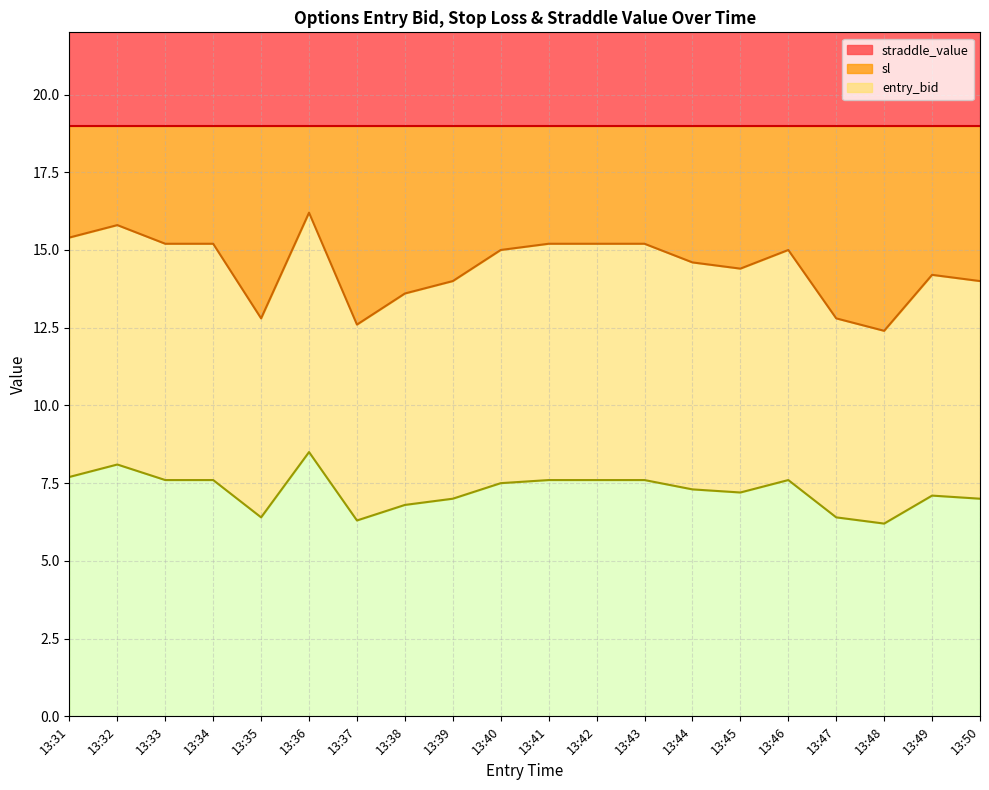

What is the difference between the second highest and minimum values in the entry_bid series?

1.9